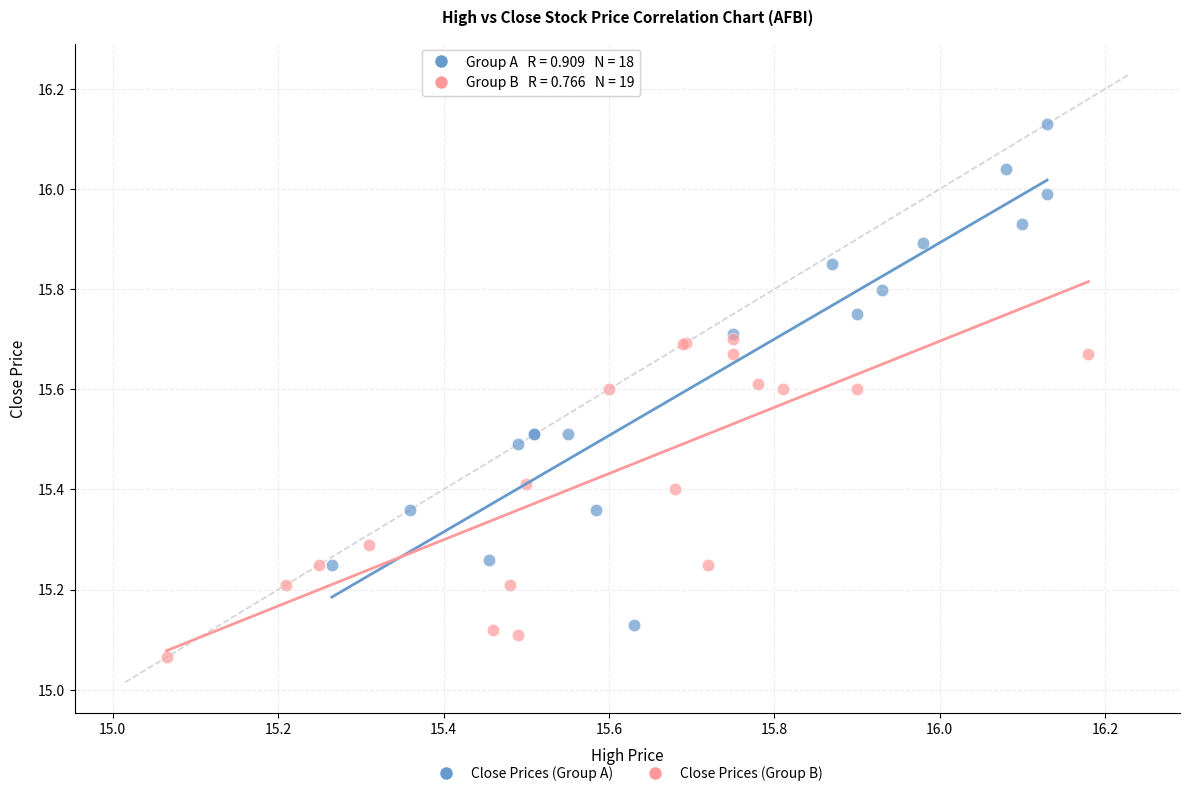

Which series reaches the maximum Y coordinate?

Close Prices (Group A)